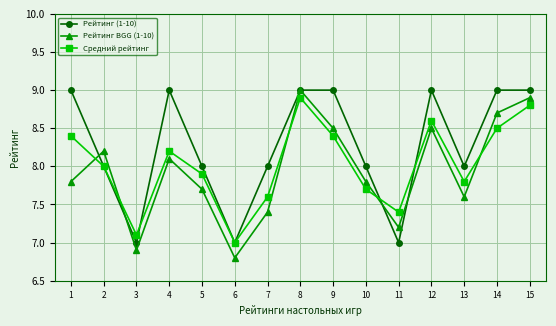

Which series ends up on top after the final intersection of Рейтинг (1-10) and Средний рейтинг?

Рейтинг (1-10)